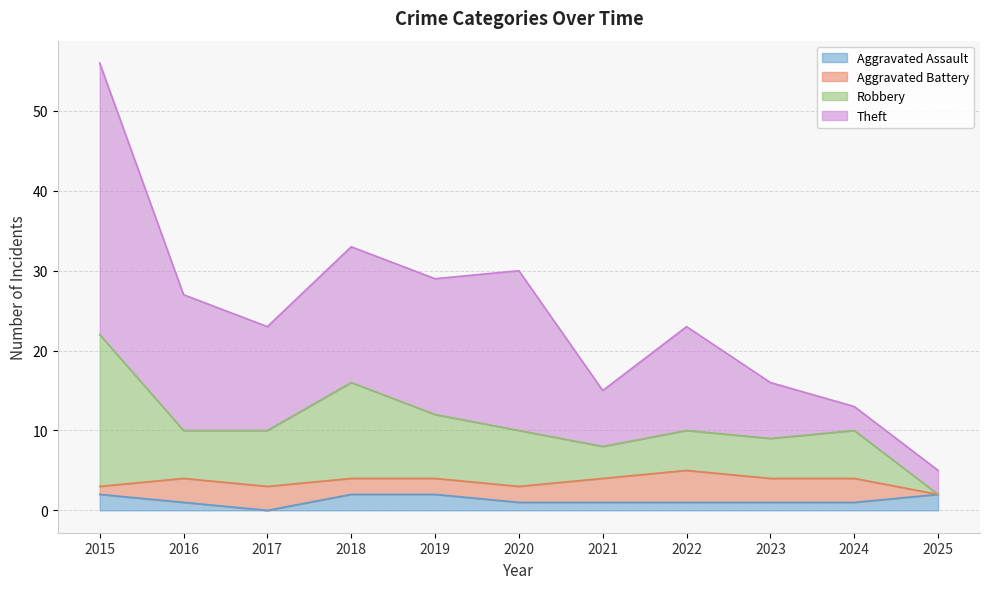

What is the value of the Aggravated Assault point at the 1st from the left?

2